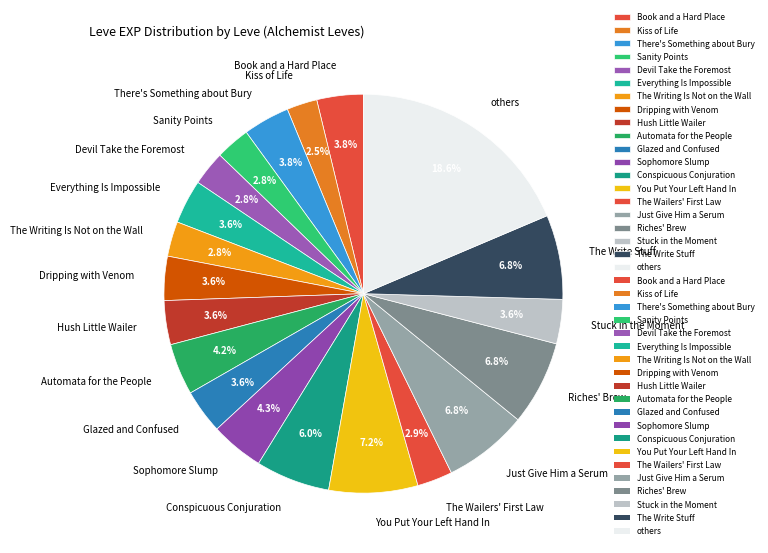

To the nearest percent, what is the average slice percentage?

5%